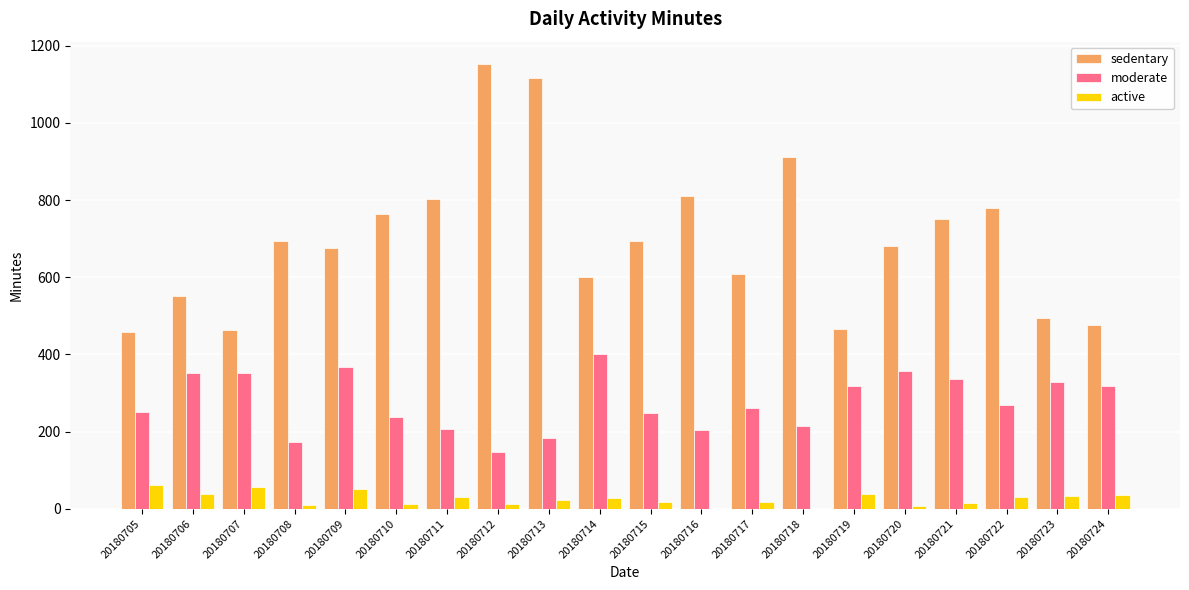

The active series shows 7 at 20180720. True or false?

True